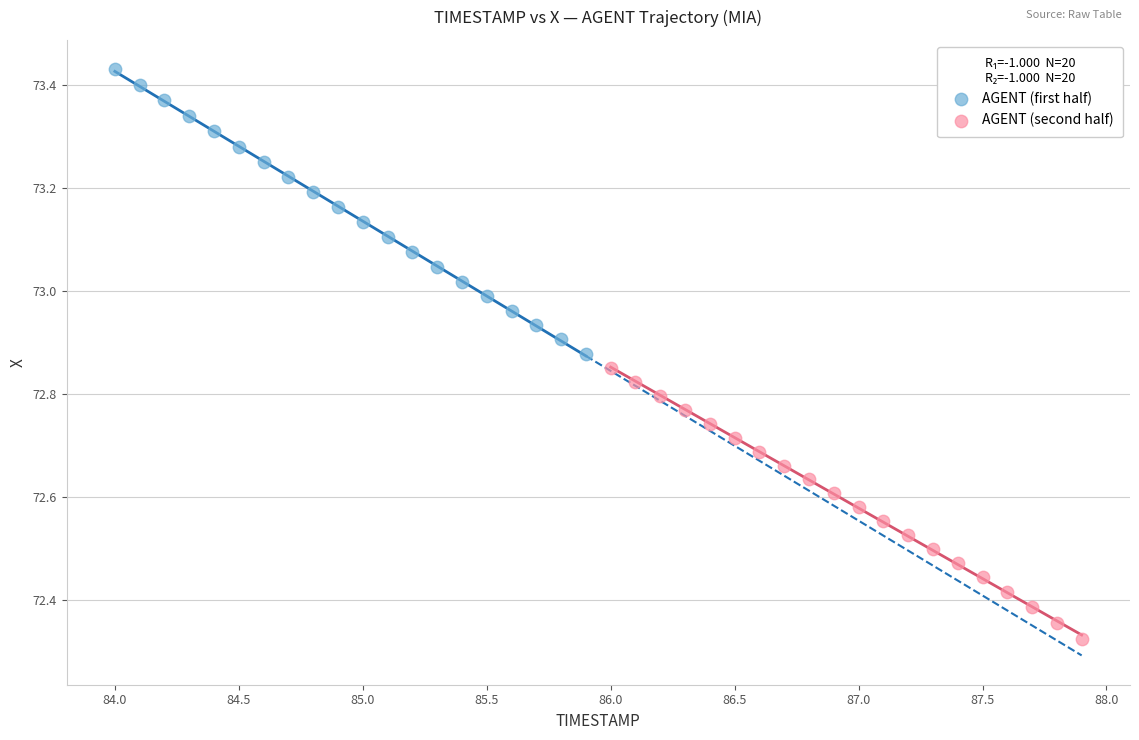

What are all the series names shown in the legend?

AGENT (first half), AGENT (second half)